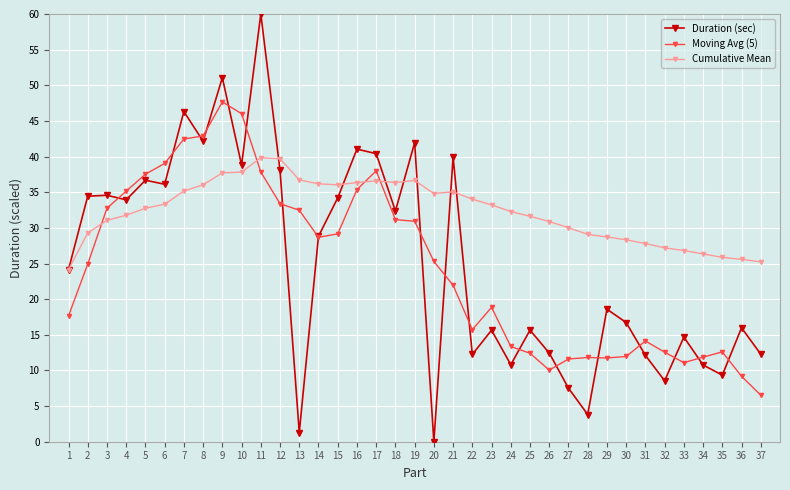

The Moving Avg (5) series shows 49.2 at 19. True or false?

False